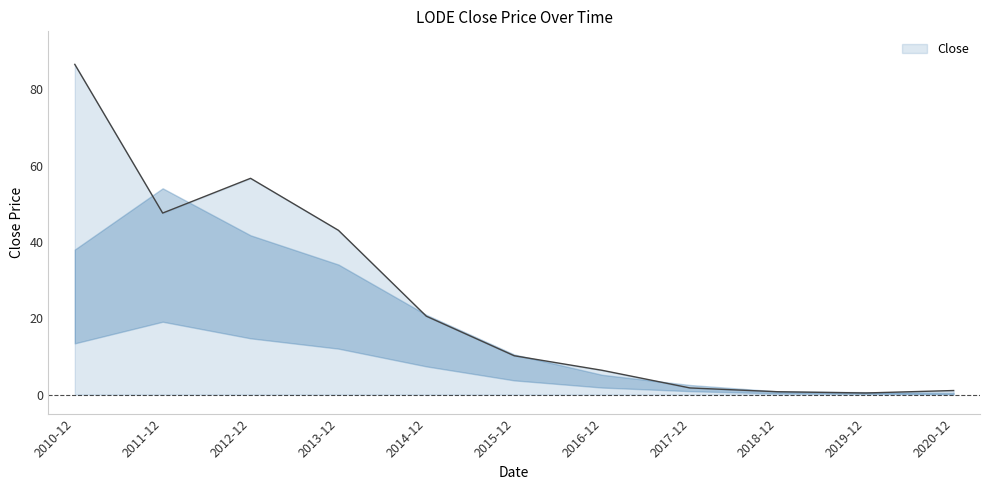

What is the greatest value displayed?

86.5